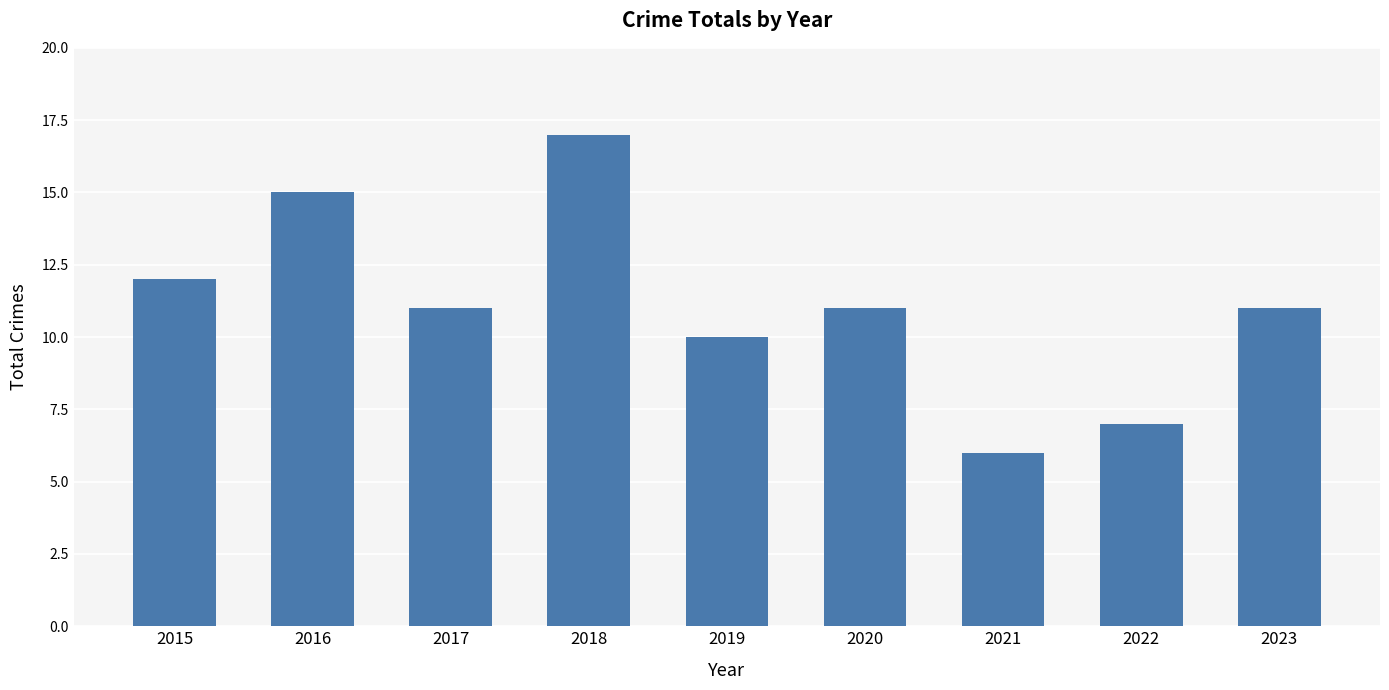

Between 2017 and 2018, which is larger?

2018